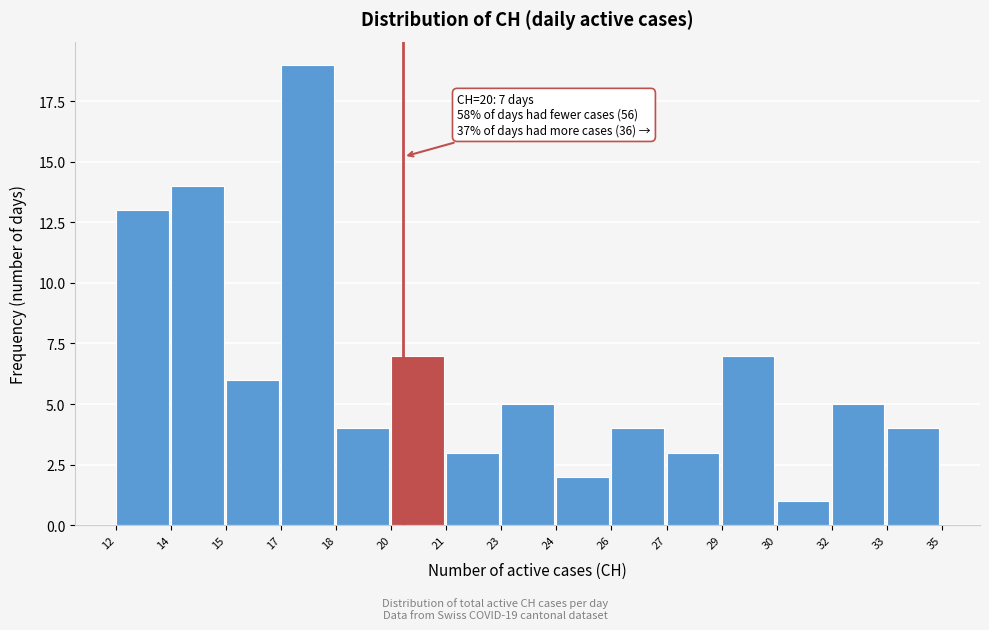

Reading right to left, what are all the values shown in this chart?

4	5	1	7	3	4	2	5	3	7	4	19	6	14	13